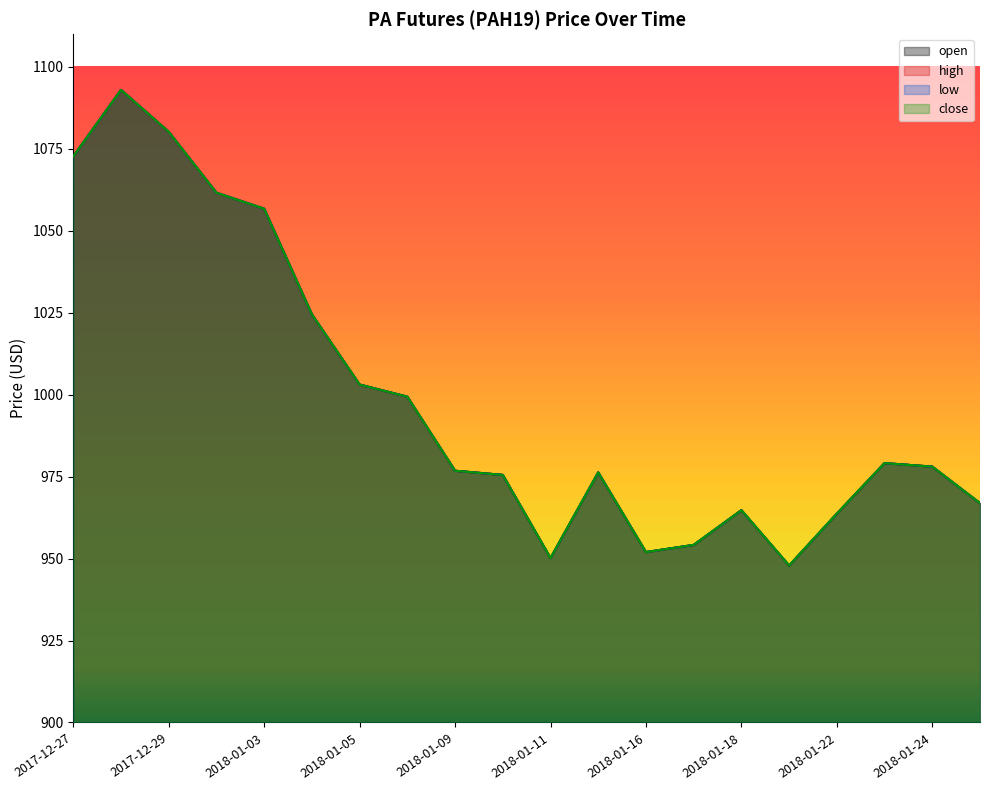

At 2018-01-08, list the series in order from largest to smallest.

open, high, low, close